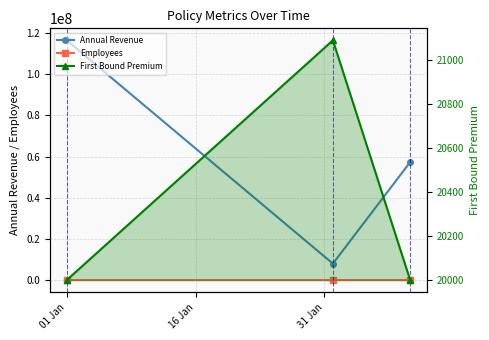

What is the maximum value shown in the chart?

116460138